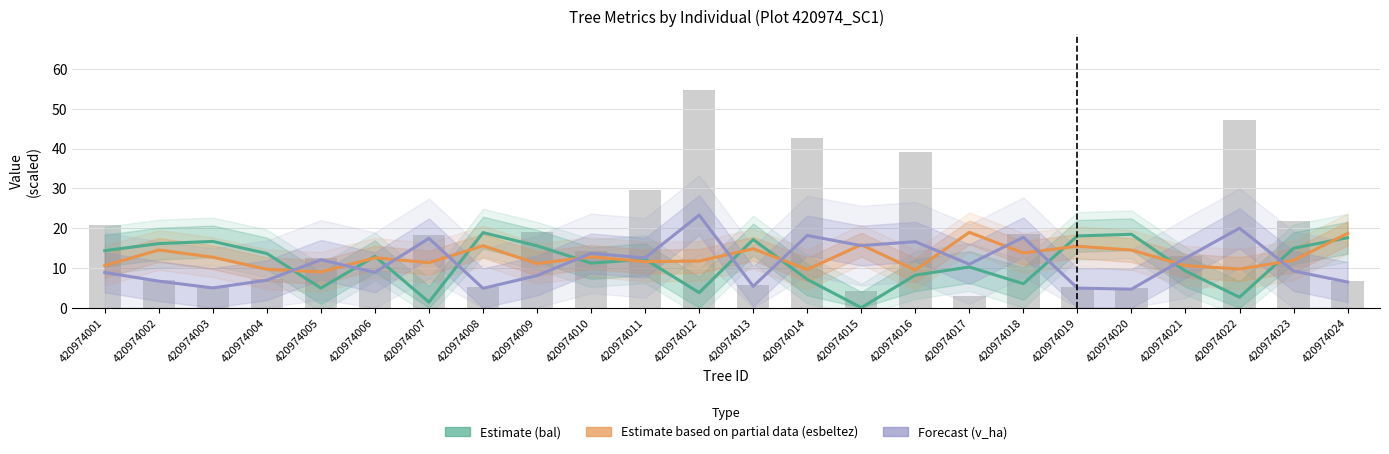

Is it true that Forecast (v_ha) equals 14.5 at 420974001?

False